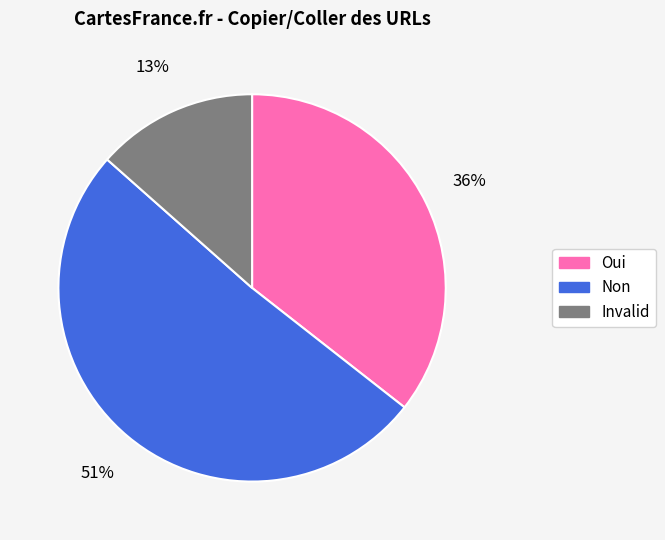

Which category has the smallest portion of the pie?

Invalid